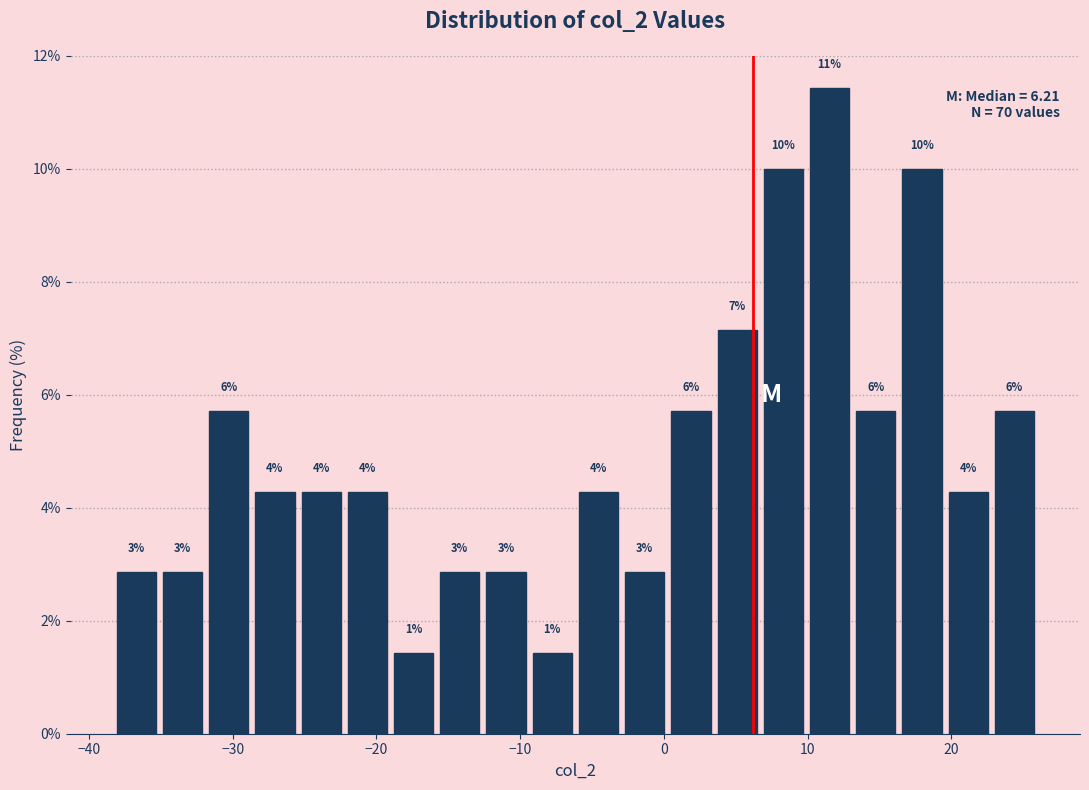

Around what value on the x-axis is the tallest bar? Give the approximate position of its centre, as read against the axis.

12